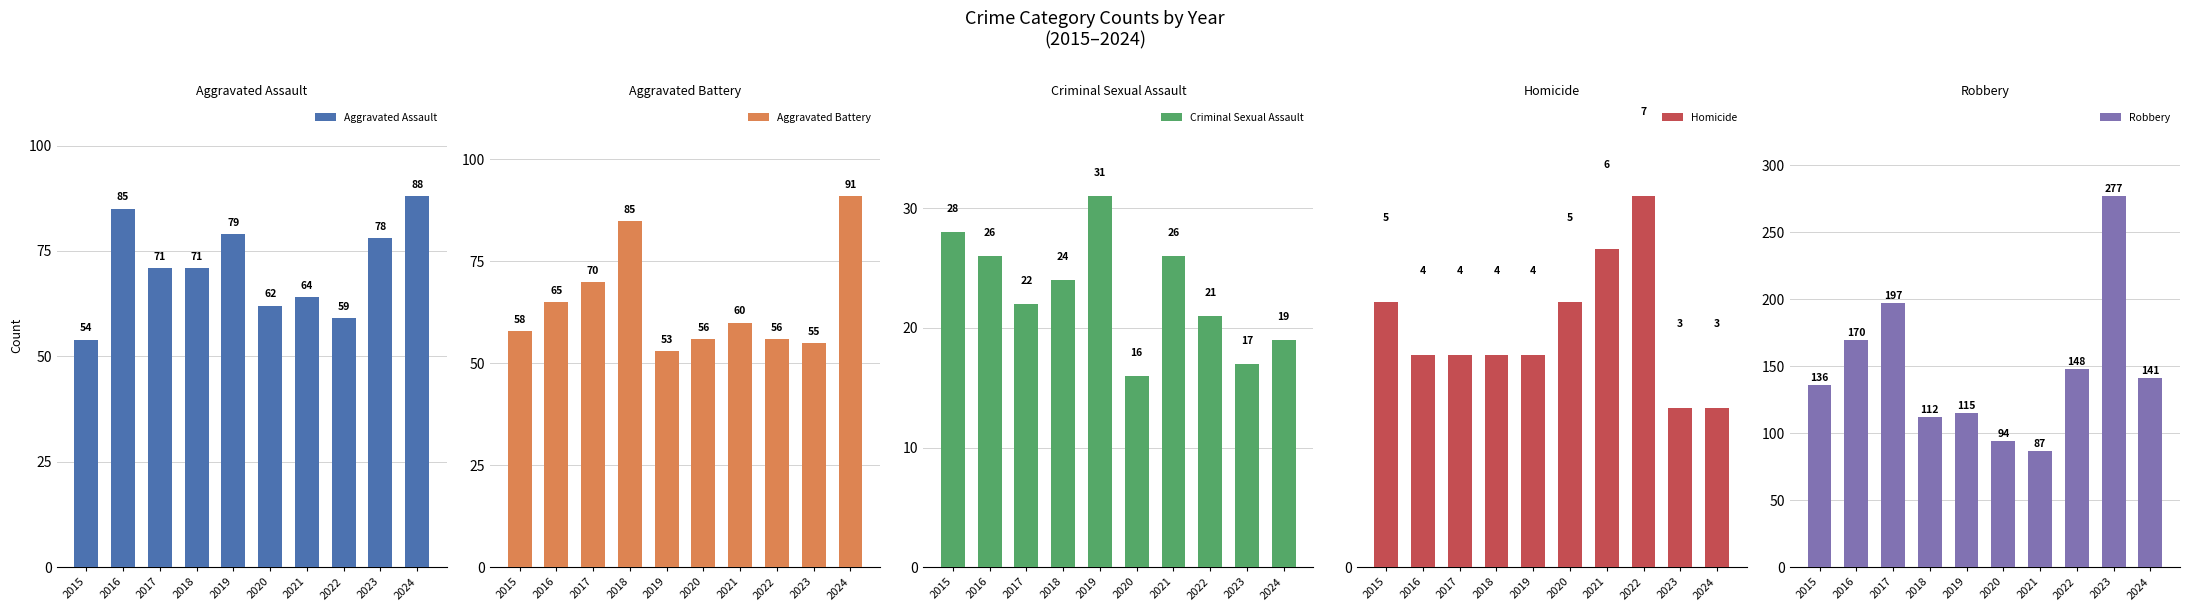

At which label is Robbery closest to 182?

2016